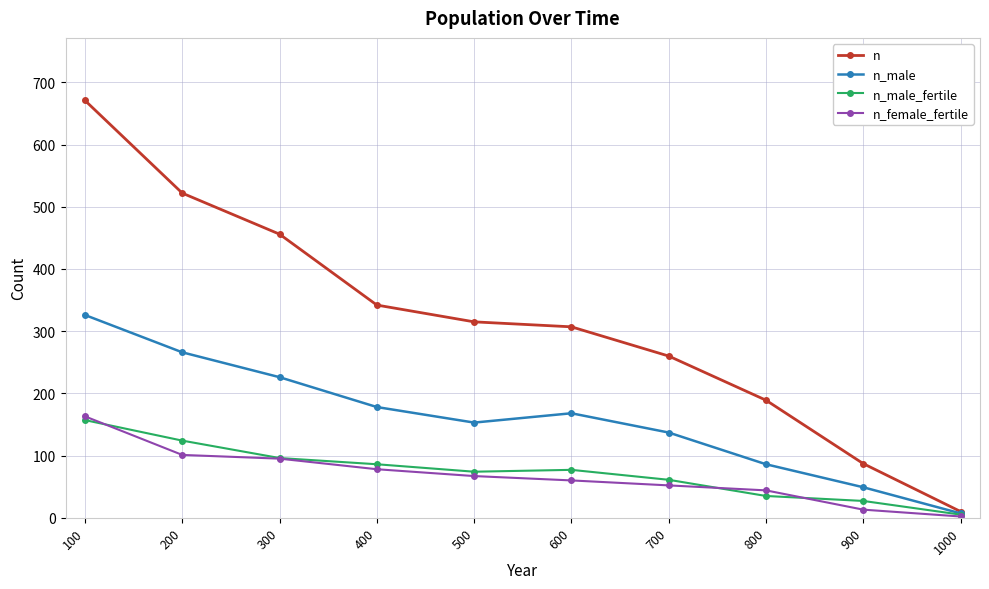

Which series has the largest range (max minus min)?

n